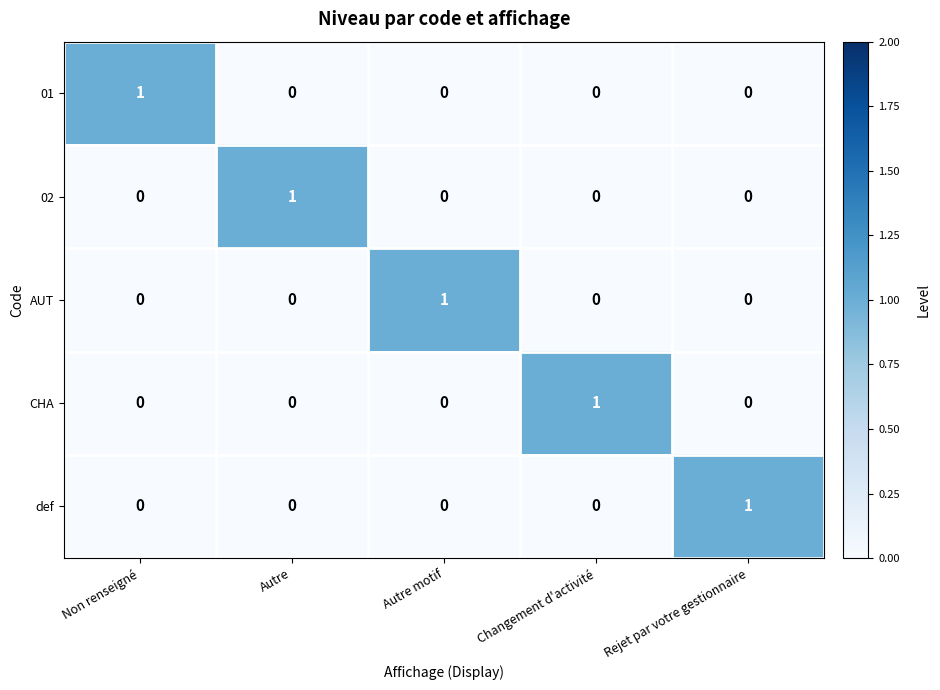

True or false: def has a value of 1 at Changement d'activité.

False